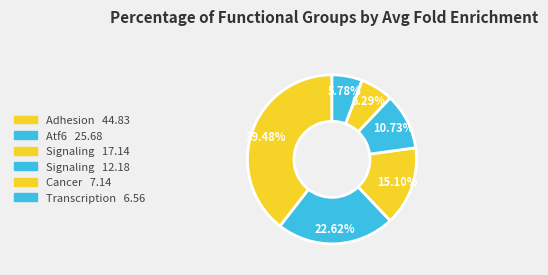

To the nearest percent, what is the average slice percentage?

17%